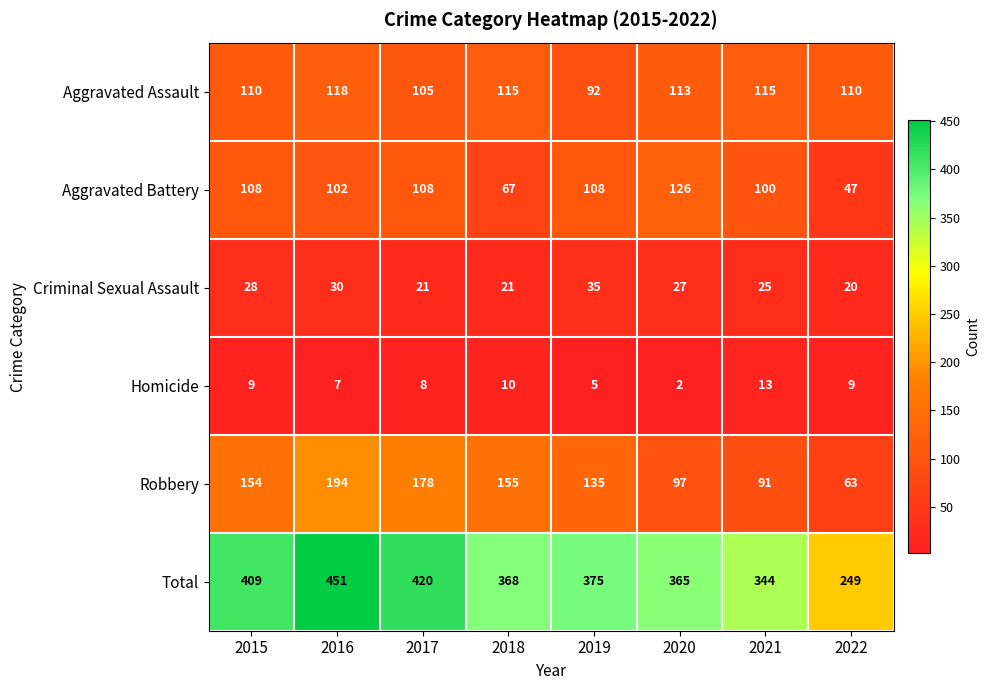

What is the sum of all Criminal Sexual Assault values?

207